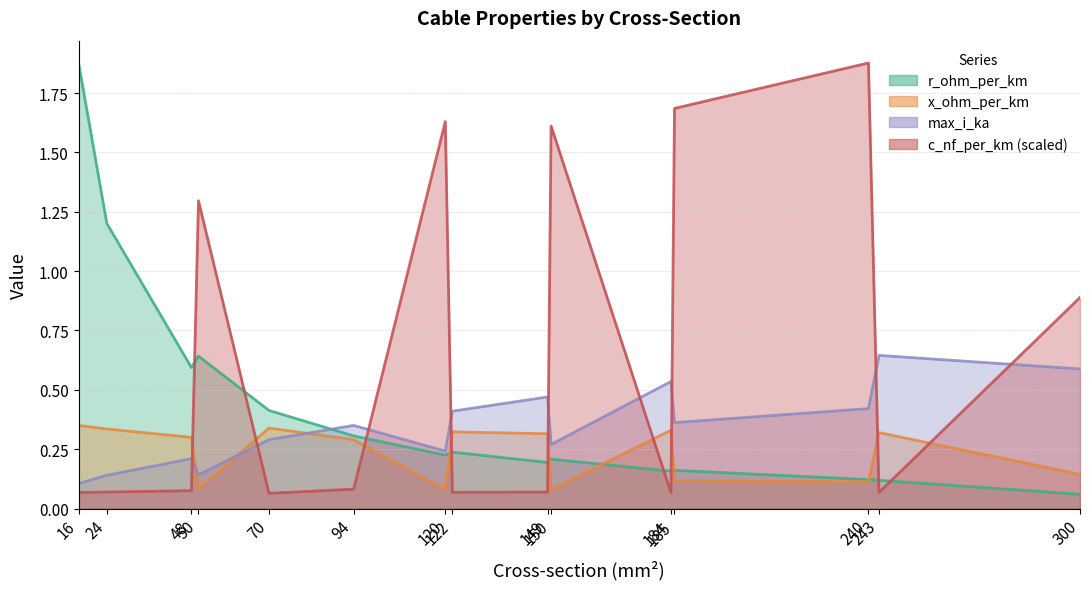

Is it true that c_nf_per_km equals 0.9 at 120?

False